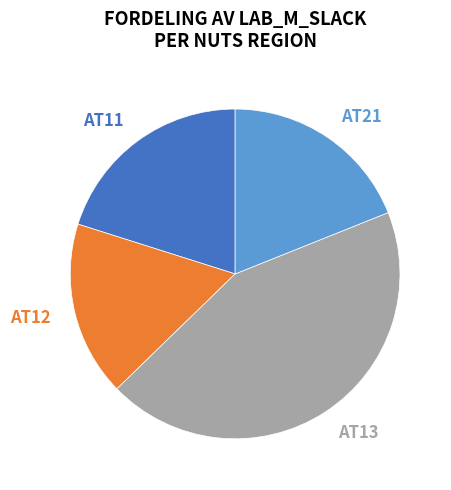

The AT11 slice represents 12% of the pie. True or false?

False